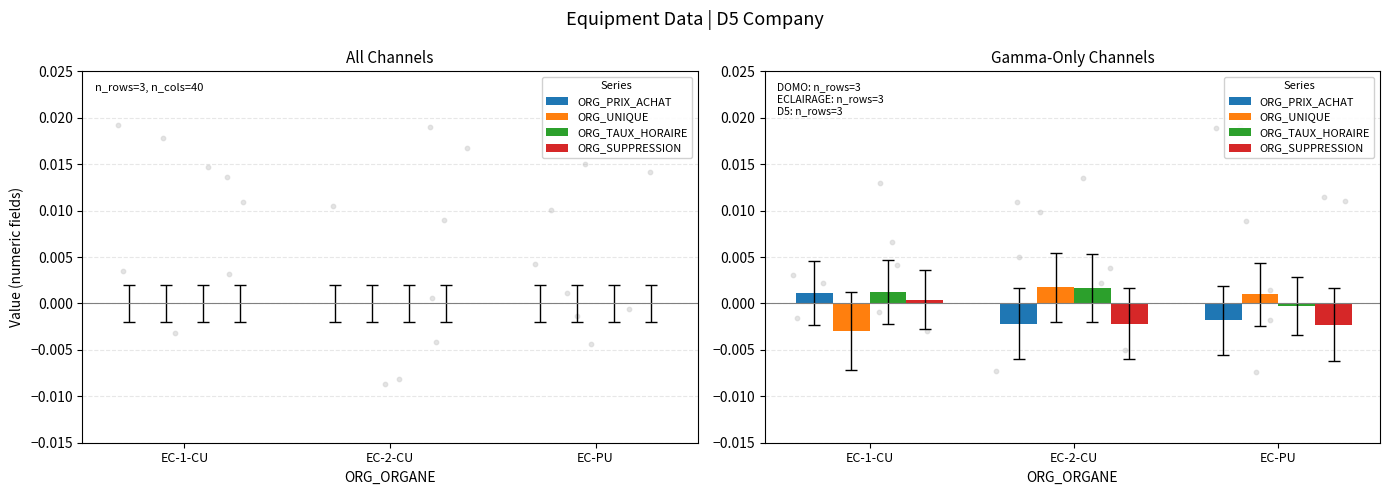

Which series reaches the minimum Y coordinate?

ORG_UNIQUE